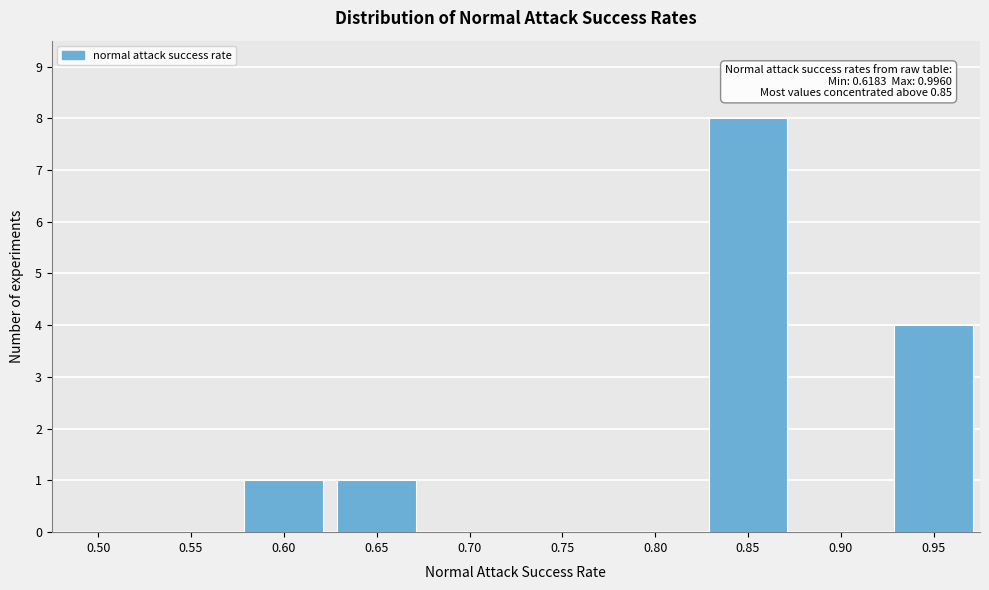

Reading right to left, transcribe all the data shown in this chart.

0.95=4	0.90=0	0.85=8	0.80=0	0.75=0	0.70=0	0.65=1	0.60=1	0.55=0	0.50=0